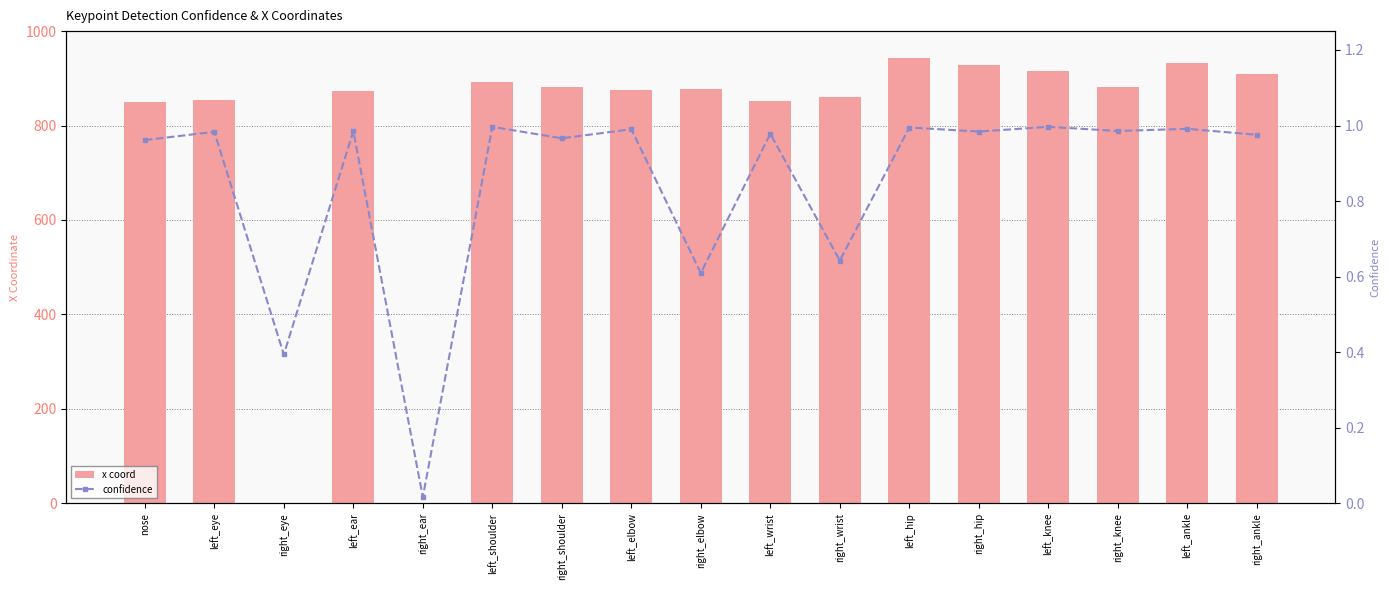

Rank the series at right_eye from lowest to highest value.

x coord, confidence